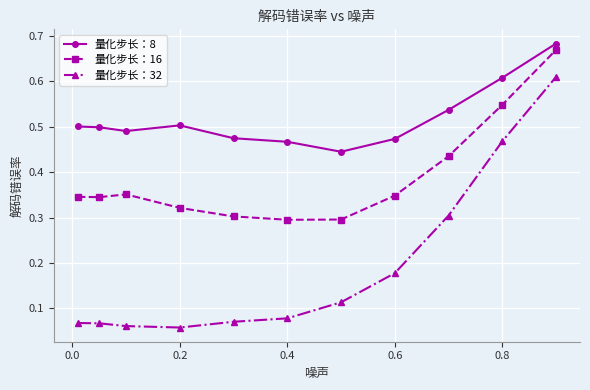

How many 量化步长：32 values are between 0 and 1?

11